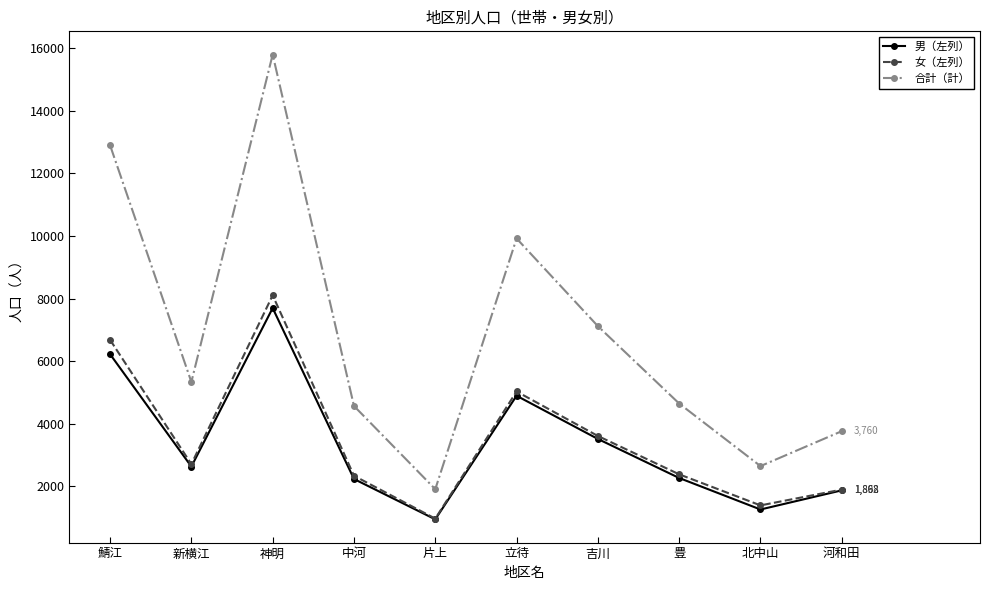

Rank the series by their maximum value, from lowest to highest.

男（左列）, 女（左列）, 合計（計）